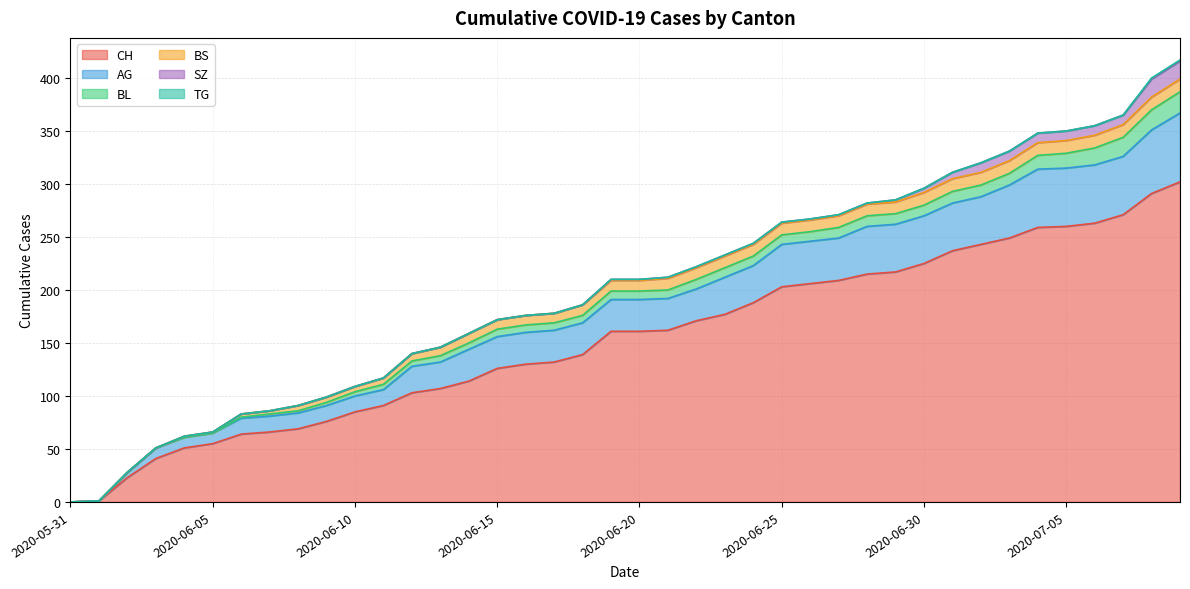

What is the label of the 14th point from the right?

2020-06-26